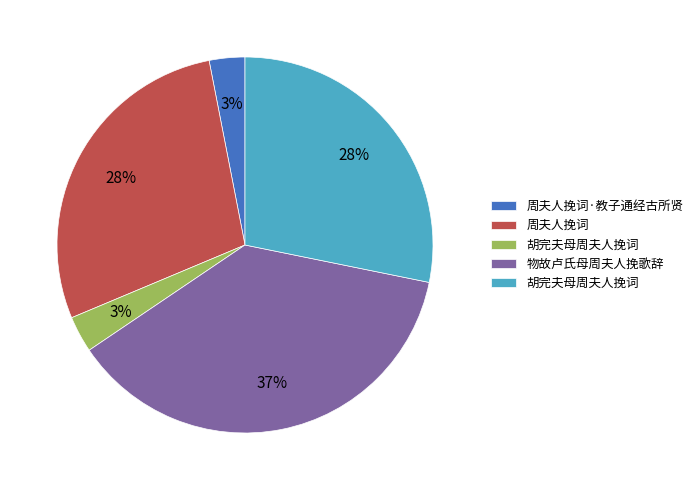

To the nearest percent, what is the difference between the largest and smallest slice percentages?

34%